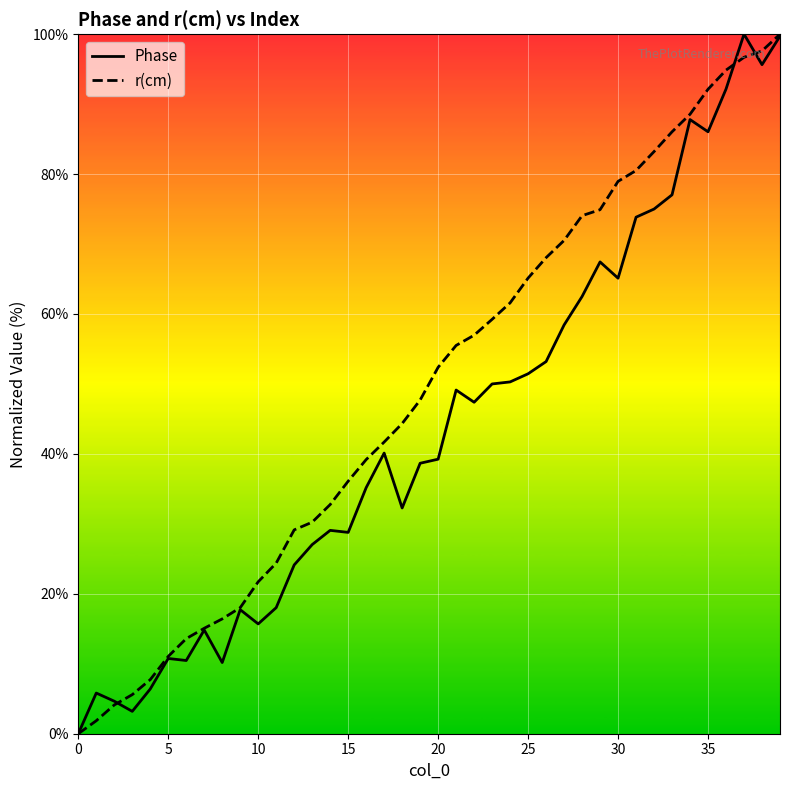

Rank the series by their average value, from lowest to highest.

Phase, r(cm)